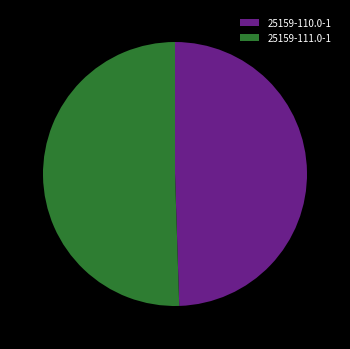

Is the sum of 25159-111.0-1 and 25159-110.0-1 greater than half?

Yes